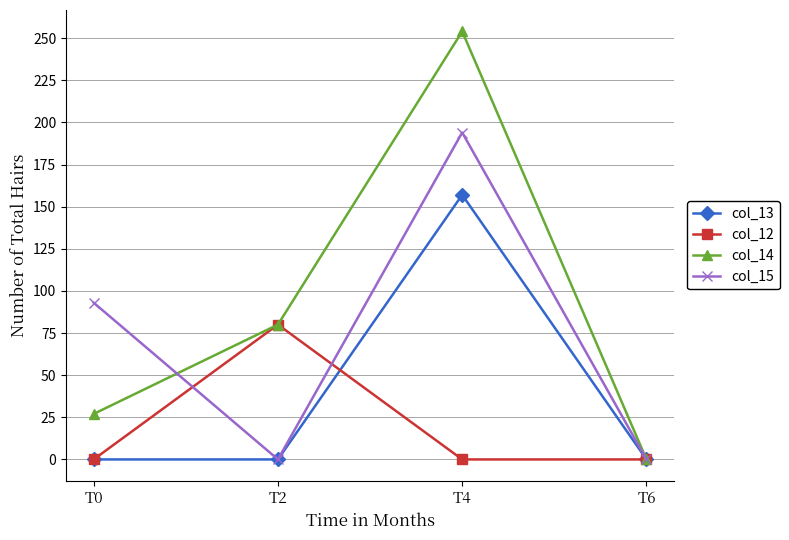

Which series has the largest total across all categories?

col_14